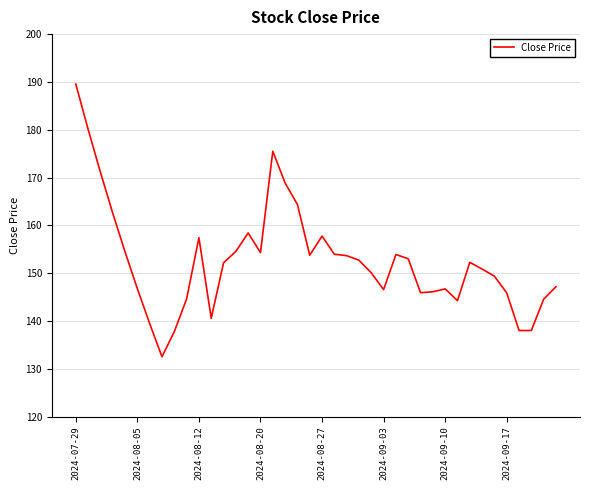

How many lines are shown in the chart?

1